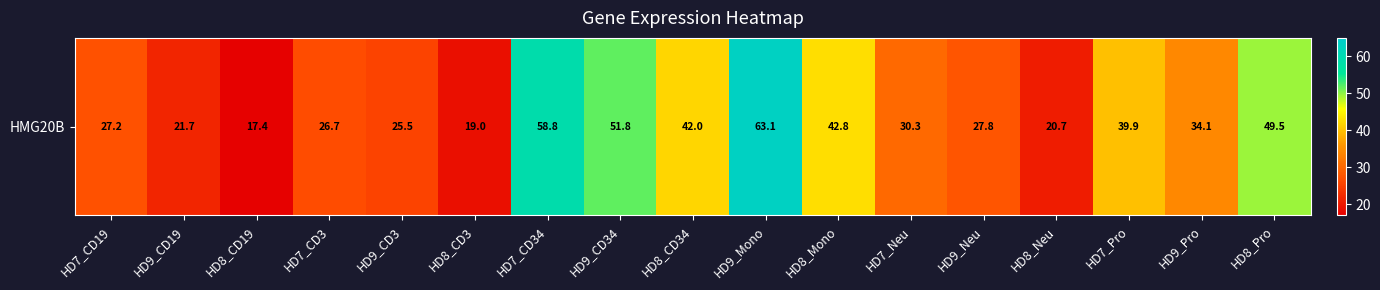

Reading left to right, list all the values displayed in this chart.

27.2	21.7	17.4	26.7	25.5	19.0	58.8	51.8	42.0	63.1	42.8	30.3	27.8	20.7	39.9	34.1	49.5